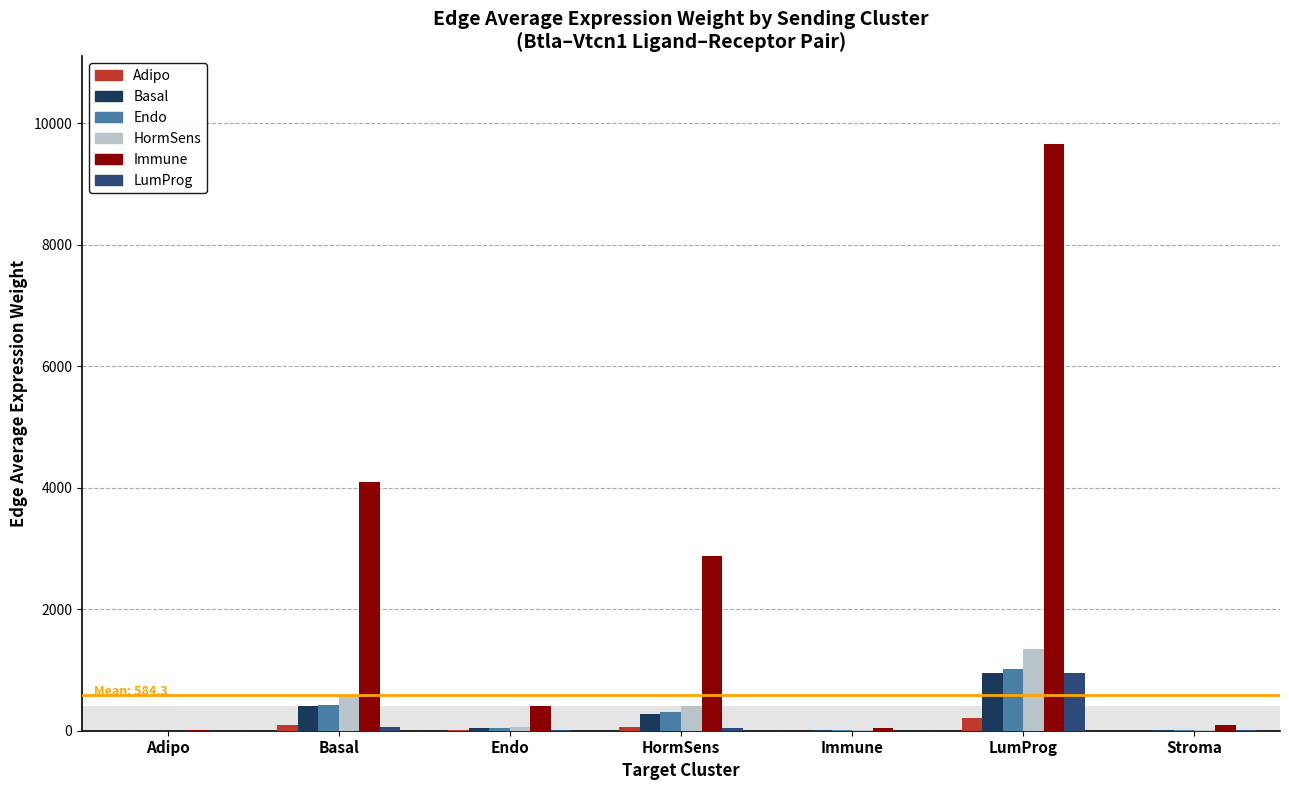

Reading left to right, what are all the values shown in this chart?

Adipo: Adipo=0.4	Basal=90.7	Endo=8.9	HormSens=63.6	Immune=1.1	LumProg=213.8	Stroma=2.2
Basal: Adipo=1.6	Basal=401.8	Endo=39.5	HormSens=281.9	Immune=5.0	LumProg=947.0	Stroma=9.7
Endo: Adipo=1.7	Basal=431.1	Endo=42.4	HormSens=302.5	Immune=5.4	LumProg=1016.0	Stroma=10.5
HormSens: Adipo=2.3	Basal=570.1	Endo=56.1	HormSens=400.0	Immune=7.1	LumProg=1343.6	Stroma=13.8
Immune: Adipo=16.6	Basal=4095.7	Endo=402.8	HormSens=2873.6	Immune=51.3	LumProg=9652.3	Stroma=99.3
LumProg: Adipo=0.3	Basal=67.5	Endo=6.6	HormSens=47.4	Immune=0.8	LumProg=947.0	Stroma=9.7